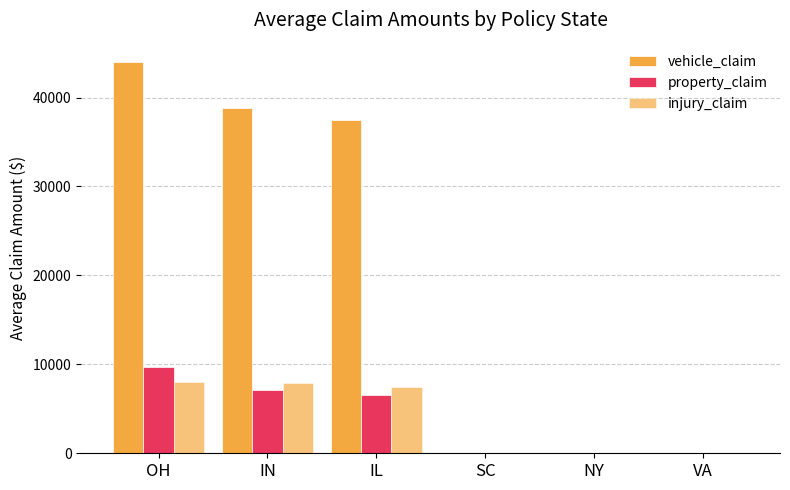

What is the highest value of the property_claim series?

9738.5